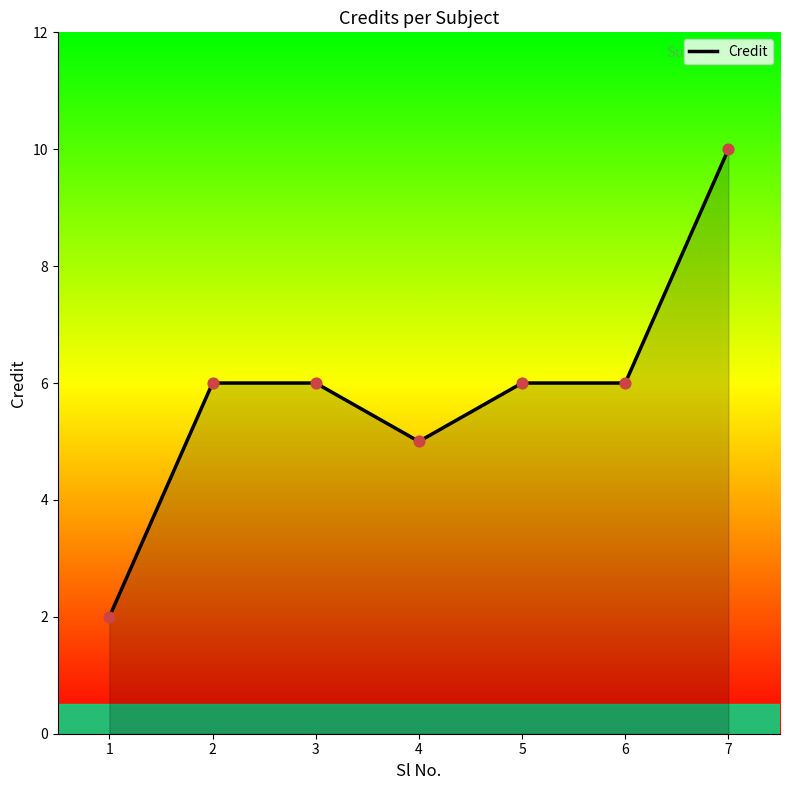

Between 6 and 7, which is larger?

7